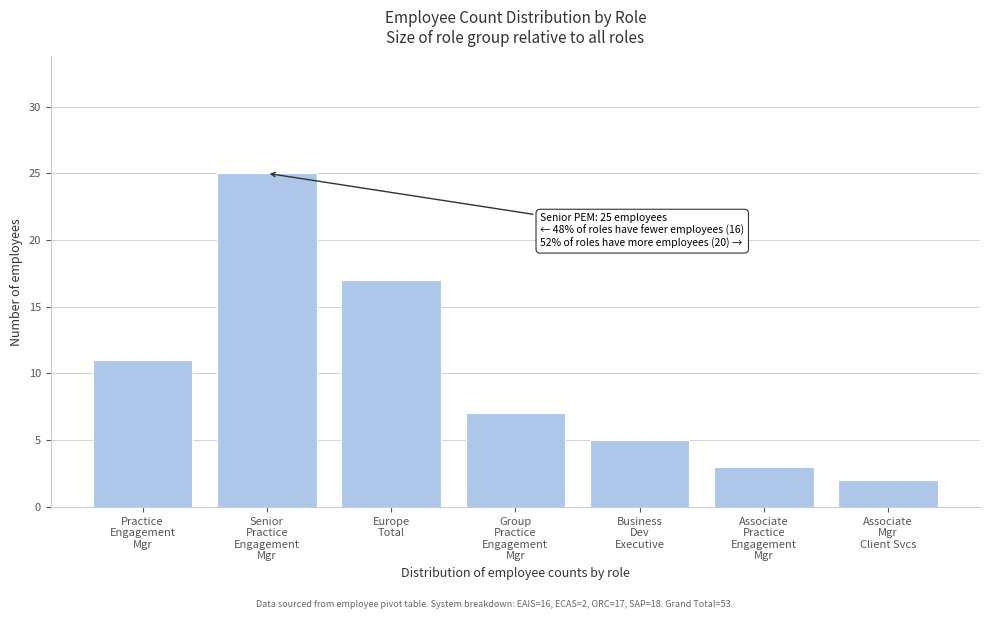

Reading right to left, extract all data points from this chart.

2	3	5	7	17	25	11